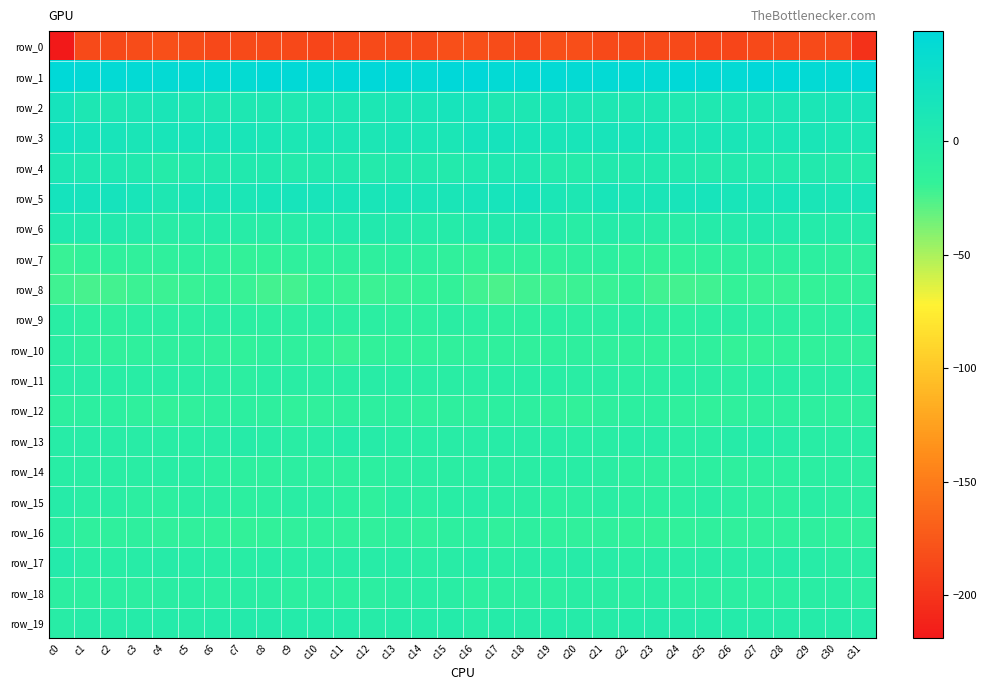

Is it true that row_2 equals 8.0 at c4?

False